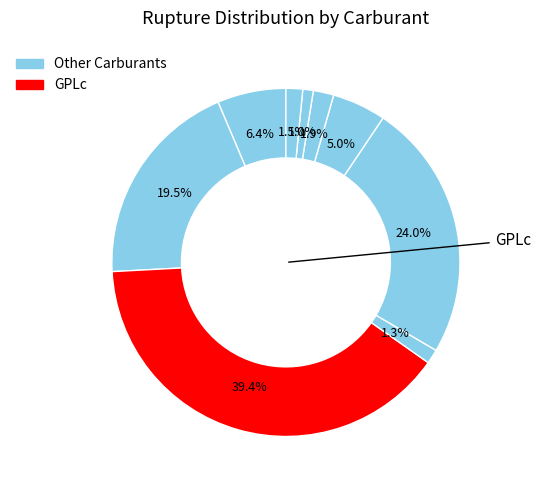

How many slices are in this pie chart?

9